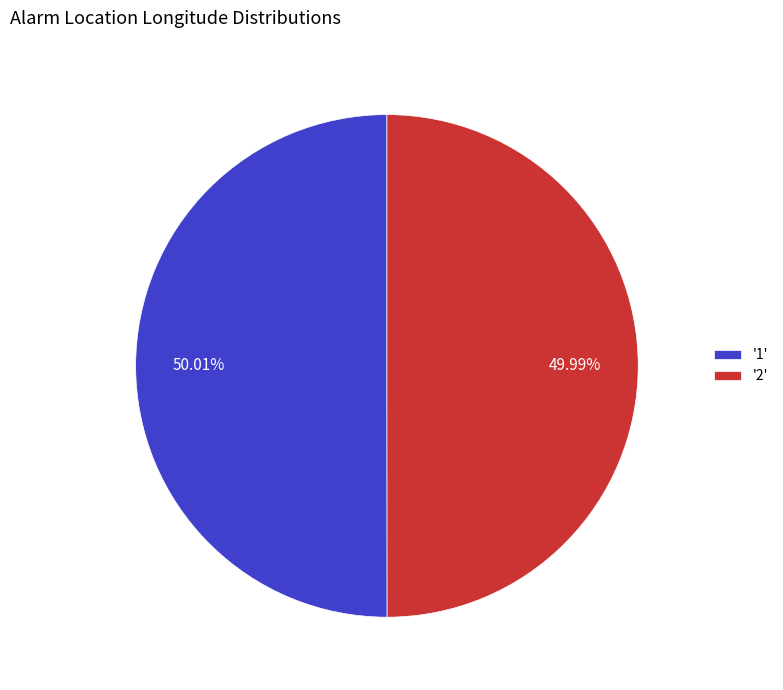

How many segments does this pie chart have?

2